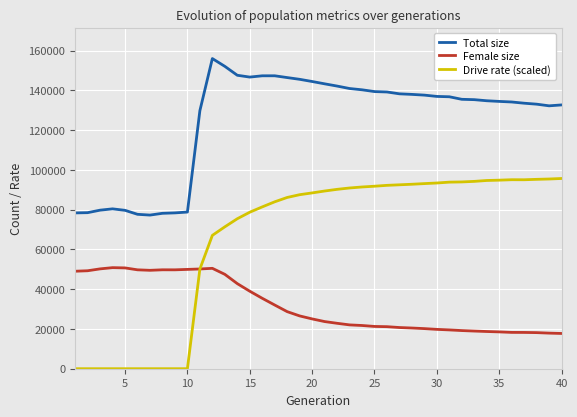

Which series has the largest total across all categories?

Total size